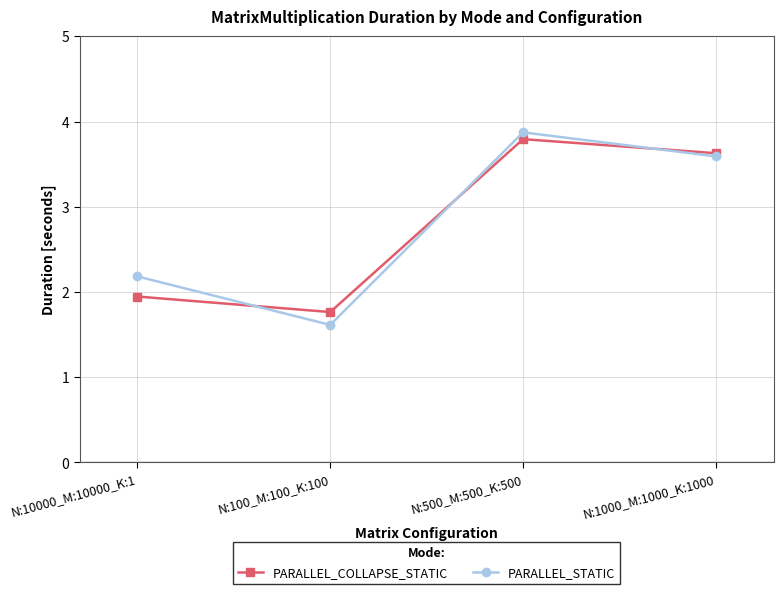

What is the minimum value shown in the chart?

1.6